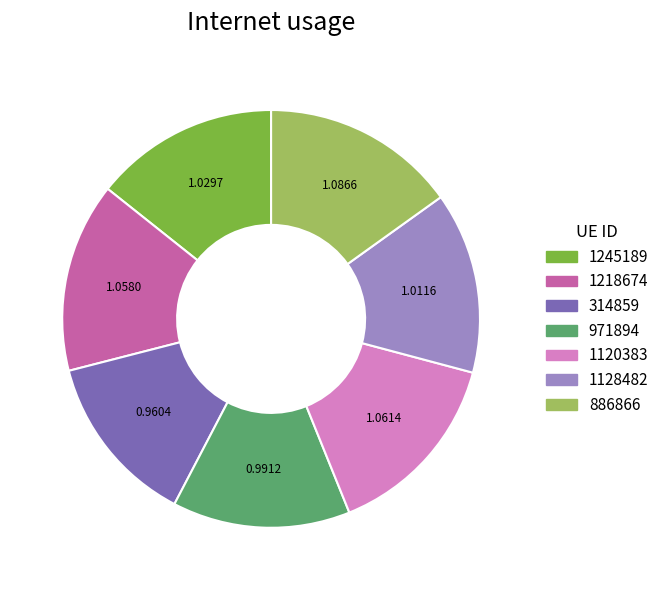

What is the ratio of the value at 1218674 to the value at 1120383?

1.0